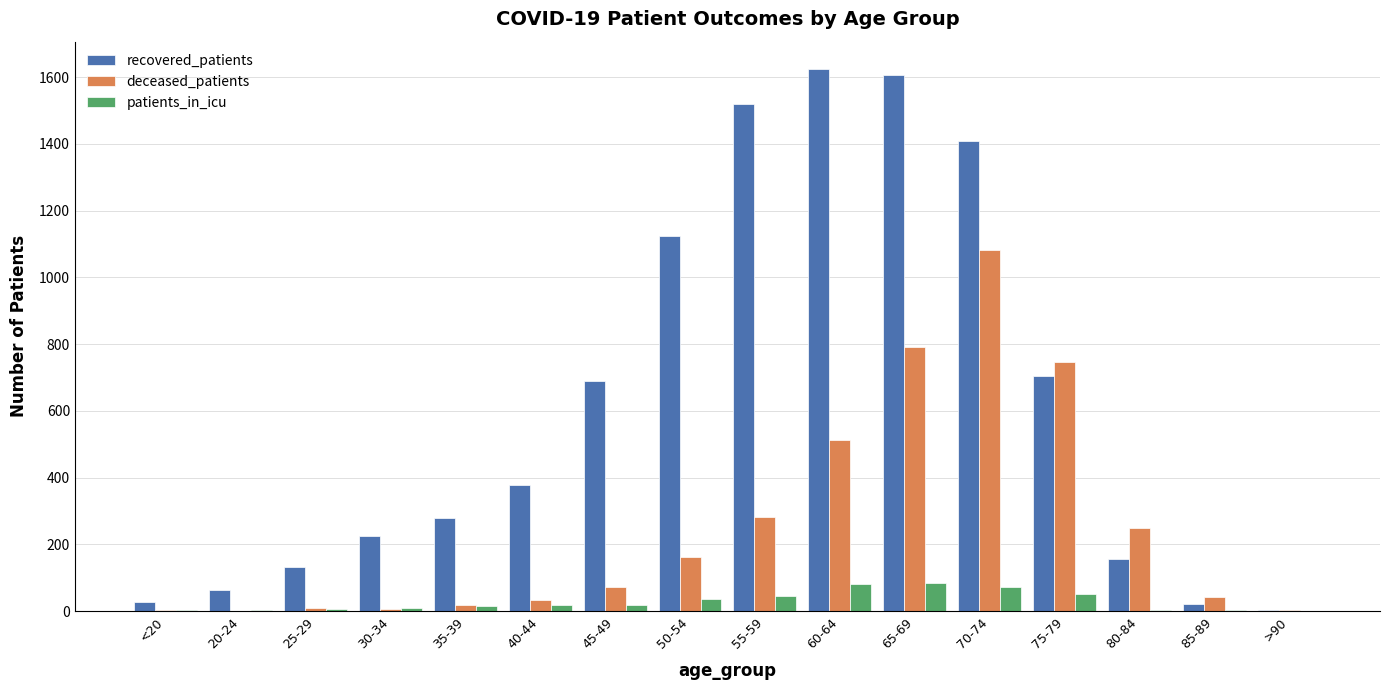

True or false: patients_in_icu has a value of 83 at 65-69.

True